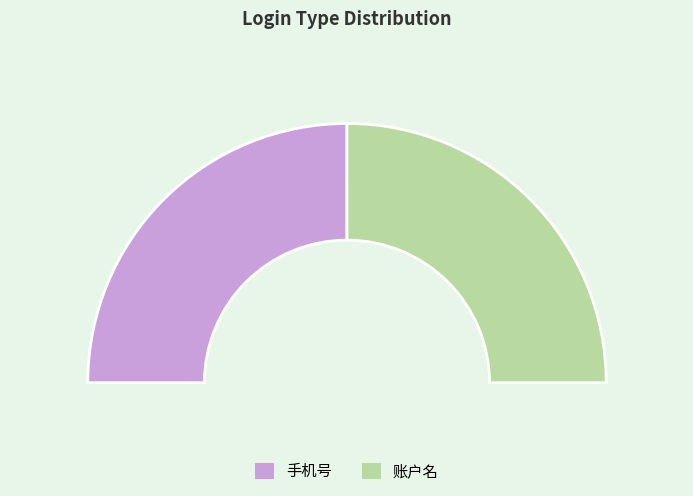

What is the change in value from 手机号 to 账户名?

+1